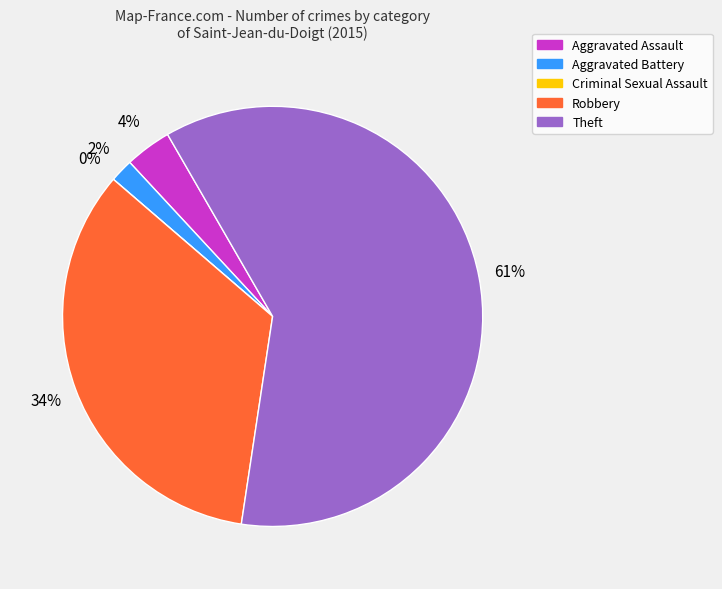

How many slices are in this pie chart?

5